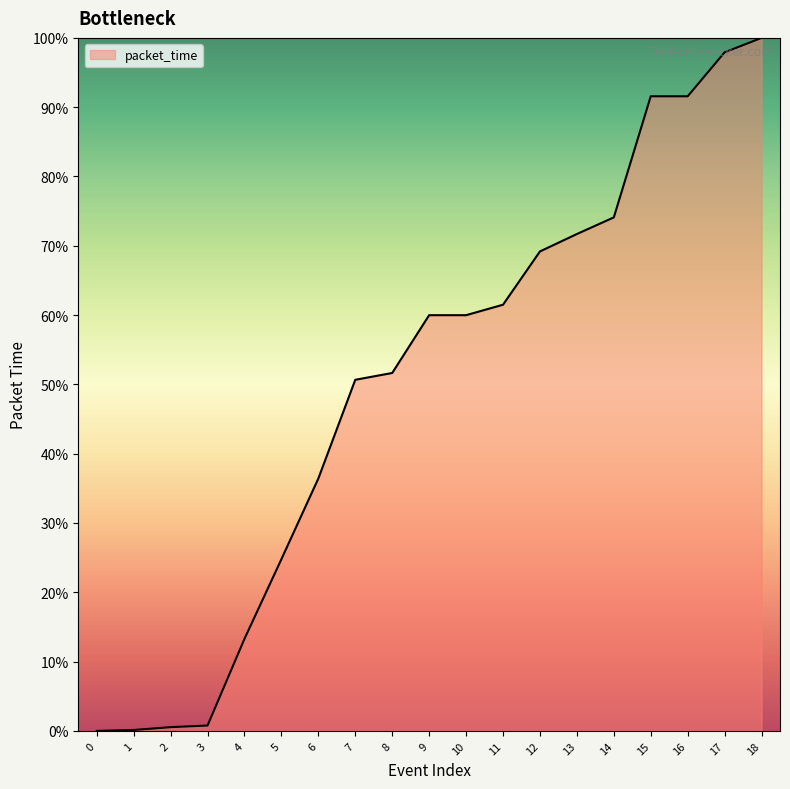

At which label does the data first exceed 59?

9